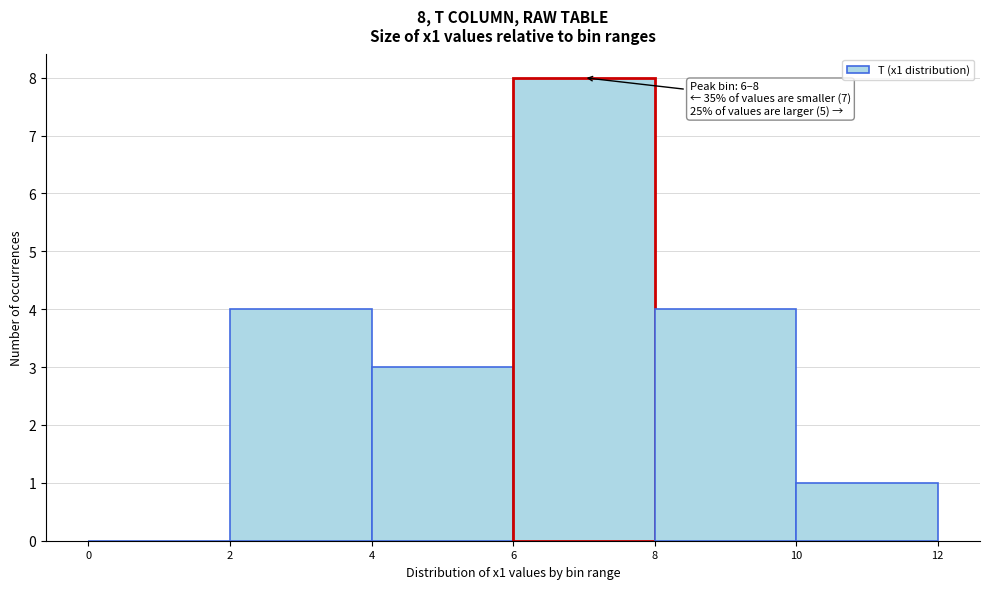

Which range on the x-axis has the tallest bar?

6 to 8